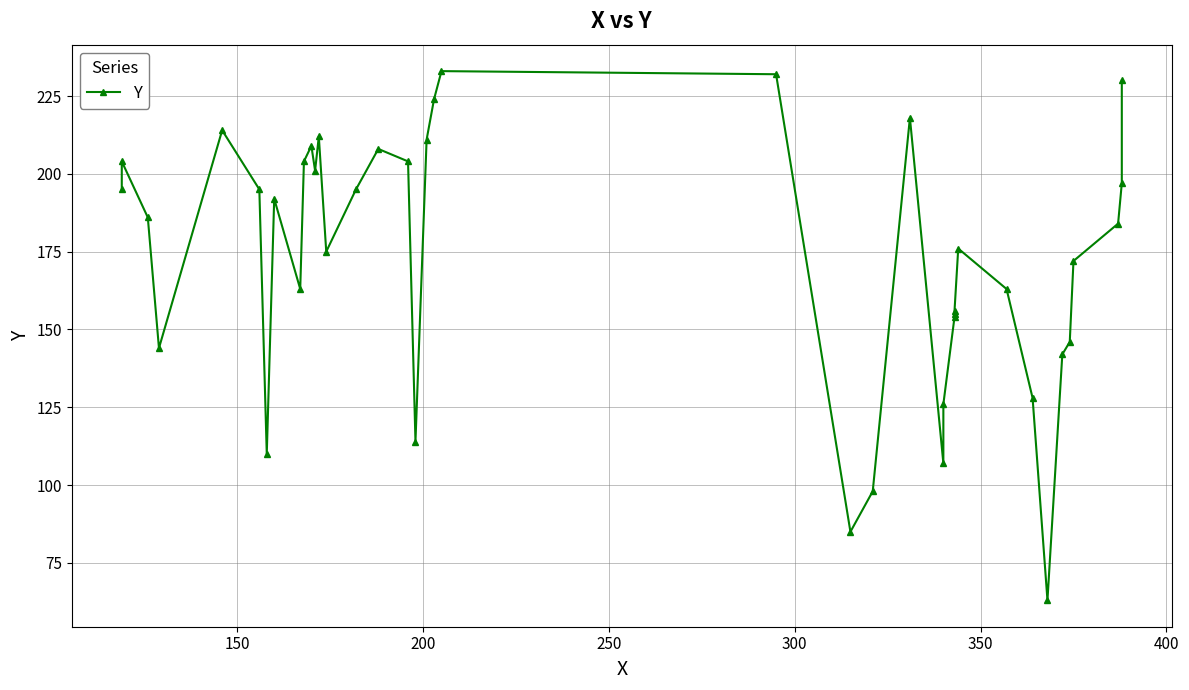

Does the chart have visible grid lines?

Yes